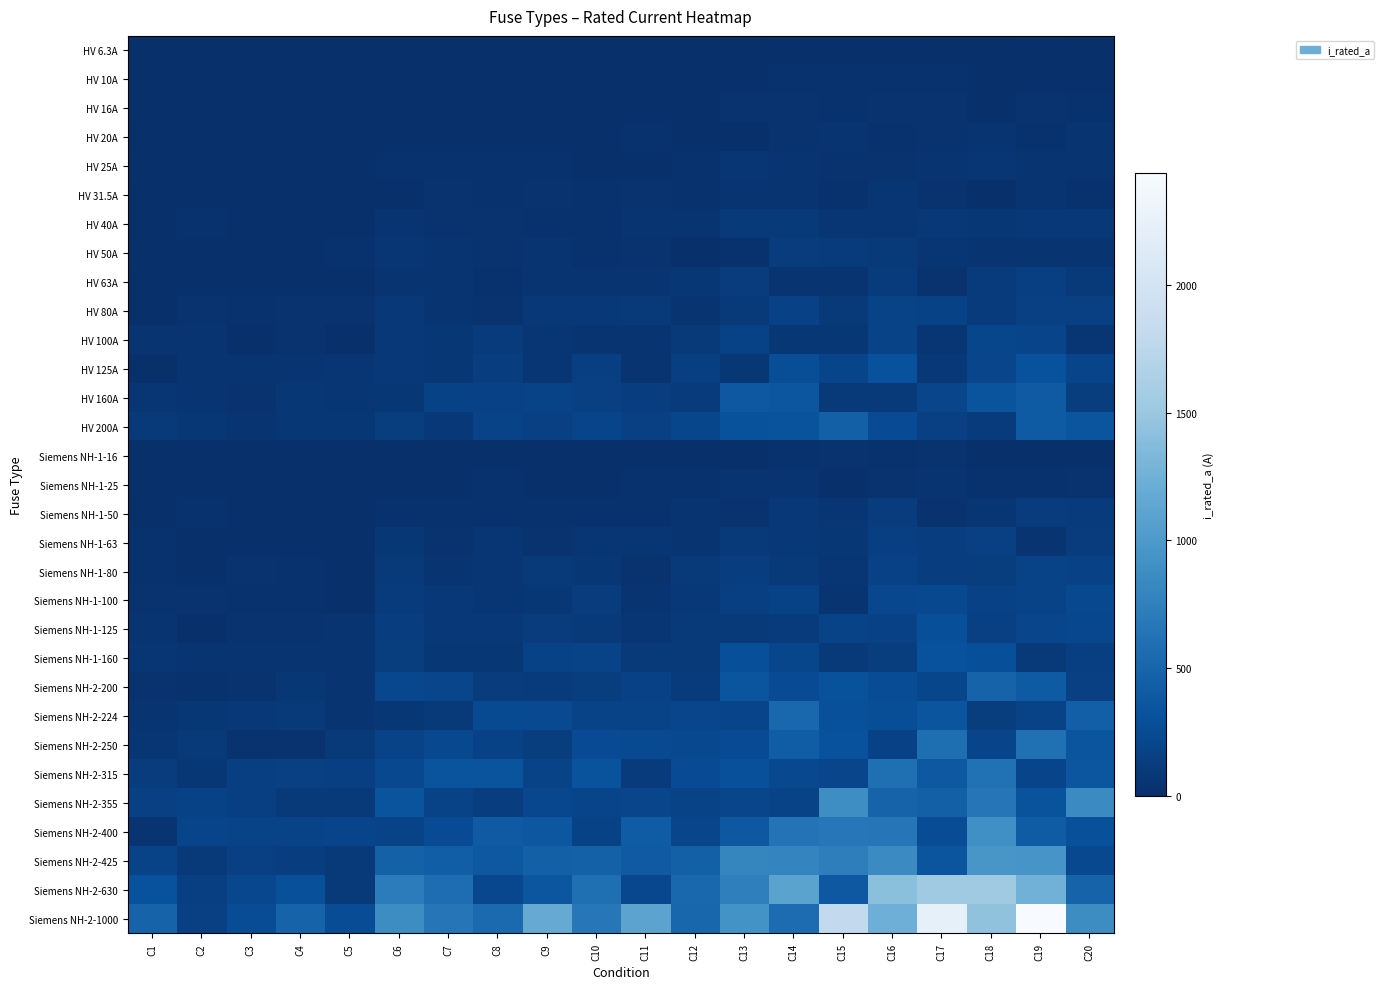

Reading right to left, list all the values displayed in this chart.

HV 6.3A: C20=8.7	C19=11.8	C18=4.4	C17=7.0	C16=13.3	C15=15.3	C14=15.1	C13=4.0	C12=2.9	C11=5.3	C10=2.2	C9=5.2	C8=4.8	C7=3.0	C6=6.3	C5=1.8	C4=1.6	C3=1.4	C2=1.0	C1=2.2
HV 10A: C20=7.3	C19=12.2	C18=6.5	C17=20.4	C16=19.6	C15=19.1	C14=21.3	C13=5.1	C12=4.8	C11=10.0	C10=11.9	C9=3.7	C8=10.2	C7=4.3	C6=7.9	C5=2.1	C4=2.4	C3=4.3	C2=2.1	C1=2.6
HV 16A: C20=25.3	C19=36.6	C18=14.0	C17=33.7	C16=35.9	C15=28.3	C14=33.9	C13=37.8	C12=7.1	C11=9.0	C10=5.9	C9=8.1	C8=15.7	C7=10.7	C6=8.4	C5=7.4	C4=4.9	C3=3.6	C2=5.7	C1=1.8
HV 20A: C20=39.1	C19=19.5	C18=40.5	C17=36.9	C16=19.7	C15=49.4	C14=29.6	C13=15.8	C12=10.3	C11=22.3	C10=11.0	C9=6.9	C8=15.0	C7=17.0	C6=6.7	C5=4.3	C4=4.4	C3=6.0	C2=4.0	C1=9.7
HV 25A: C20=51.5	C19=56.9	C18=57.4	C17=48.8	C16=30.0	C15=29.5	C14=44.2	C13=57.5	C12=27.7	C11=9.6	C10=12.9	C9=19.4	C8=20.0	C7=25.9	C6=22.3	C5=5.1	C4=11.3	C3=11.7	C2=3.6	C1=5.9
HV 31.5A: C20=26.9	C19=56.4	C18=17.3	C17=33.4	C16=61.3	C15=28.1	C14=46.8	C13=52.1	C12=23.7	C11=32.0	C10=27.3	C9=34.7	C8=20.6	C7=37.0	C6=16.4	C5=6.5	C4=7.8	C3=4.3	C2=10.3	C1=11.4
HV 40A: C20=83.7	C19=76.2	C18=72.0	C17=83.9	C16=60.1	C15=60.9	C14=93.1	C13=89.4	C12=41.2	C11=41.1	C10=22.6	C9=24.9	C8=37.3	C7=37.1	C6=38.7	C5=18.0	C4=12.3	C3=6.2	C2=19.8	C1=13.8
HV 50A: C20=50.0	C19=40.6	C18=42.3	C17=65.9	C16=94.6	C15=108.6	C14=121.3	C13=27.5	C12=18.5	C11=34.8	C10=27.2	C9=50.8	C8=29.5	C7=38.2	C6=58.9	C5=19.5	C4=17.7	C3=15.8	C2=15.6	C1=6.0
HV 63A: C20=104.0	C19=150.0	C18=105.3	C17=34.8	C16=112.4	C15=40.4	C14=52.0	C13=114.5	C12=67.5	C11=47.4	C10=54.4	C9=40.1	C8=21.5	C7=54.9	C6=53.8	C5=16.3	C4=17.2	C3=10.7	C2=18.2	C1=18.7
HV 80A: C20=160.7	C19=160.1	C18=108.6	C17=177.3	C16=188.9	C15=94.5	C14=164.2	C13=99.5	C12=53.7	C11=95.3	C10=82.1	C9=78.0	C8=36.8	C7=44.3	C6=81.9	C5=31.5	C4=36.1	C3=28.1	C2=30.3	C1=11.8
HV 100A: C20=66.3	C19=191.2	C18=214.4	C17=64.6	C16=190.2	C15=66.8	C14=70.2	C13=173.6	C12=98.5	C11=42.9	C10=40.5	C9=61.6	C8=109.9	C7=69.7	C6=79.5	C5=12.3	C4=29.8	C3=13.6	C2=41.6	C1=41.7
HV 125A: C20=193.3	C19=304.8	C18=201.0	C17=80.9	C16=310.7	C15=194.4	C14=285.3	C13=73.3	C12=146.6	C11=38.9	C10=145.9	C9=62.7	C8=135.2	C7=69.6	C6=79.7	C5=60.6	C4=41.7	C3=49.8	C2=45.0	C1=18.4
HV 160A: C20=128.1	C19=395.9	C18=339.4	C17=200.5	C16=88.4	C15=94.5	C14=357.1	C13=378.5	C12=108.2	C11=136.3	C10=152.5	C9=184.8	C8=166.4	C7=179.2	C6=71.4	C5=59.8	C4=68.1	C3=35.8	C2=50.3	C1=60.7
HV 200A: C20=348.1	C19=402.1	C18=111.5	C17=153.6	C16=261.4	C15=450.7	C14=324.4	C13=320.8	C12=213.4	C11=153.6	C10=199.0	C9=153.7	C8=180.9	C7=80.4	C6=124.5	C5=69.5	C4=73.7	C3=38.3	C2=68.5	C1=96.3
Siemens NH-1-16: C20=9.3	C19=14.2	C18=13.5	C17=29.4	C16=23.2	C15=36.7	C14=19.1	C13=13.8	C12=14.0	C11=6.8	C10=7.0	C9=6.6	C8=6.7	C7=5.9	C6=8.3	C5=5.7	C4=3.7	C3=4.8	C2=7.9	C1=4.5
Siemens NH-1-25: C20=31.4	C19=26.0	C18=24.6	C17=39.1	C16=34.9	C15=17.9	C14=39.1	C13=38.1	C12=27.6	C11=23.6	C10=13.2	C9=8.3	C8=24.3	C7=17.9	C6=15.8	C5=8.7	C4=7.3	C3=6.2	C2=4.6	C1=4.3
Siemens NH-1-50: C20=111.6	C19=121.9	C18=64.8	C17=36.2	C16=123.2	C15=66.0	C14=77.5	C13=33.0	C12=55.4	C11=22.8	C10=27.8	C9=23.4	C8=22.2	C7=26.1	C6=21.9	C5=7.0	C4=9.7	C3=17.1	C2=24.7	C1=12.1
Siemens NH-1-63: C20=123.6	C19=47.2	C18=153.1	C17=136.2	C16=148.6	C15=75.5	C14=83.4	C13=90.9	C12=52.7	C11=62.0	C10=57.5	C9=33.3	C8=64.8	C7=37.2	C6=75.0	C5=7.9	C4=9.7	C3=14.8	C2=7.6	C1=19.7
Siemens NH-1-80: C20=166.2	C19=183.0	C18=125.4	C17=139.2	C16=167.0	C15=62.3	C14=93.6	C13=140.4	C12=91.7	C11=32.4	C10=68.9	C9=89.3	C8=63.1	C7=51.6	C6=88.8	C5=15.4	C4=24.1	C3=31.9	C2=17.6	C1=22.8
Siemens NH-1-100: C20=234.5	C19=189.3	C18=163.0	C17=236.4	C16=224.4	C15=53.6	C14=172.3	C13=151.2	C12=82.8	C11=43.8	C10=115.3	C9=71.6	C8=66.1	C7=82.5	C6=111.8	C5=17.3	C4=23.8	C3=20.1	C2=31.7	C1=37.8
Siemens NH-1-125: C20=220.6	C19=207.6	C18=153.1	C17=291.2	C16=167.2	C15=187.1	C14=106.6	C13=97.7	C12=88.4	C11=62.8	C10=88.4	C9=120.5	C8=76.5	C7=76.5	C6=141.0	C5=39.4	C4=32.4	C3=29.2	C2=12.7	C1=52.6
Siemens NH-1-160: C20=151.0	C19=88.7	C18=290.9	C17=309.1	C16=130.0	C15=88.1	C14=210.8	C13=286.1	C12=87.0	C11=101.8	C10=184.2	C9=172.1	C8=74.2	C7=70.4	C6=128.6	C5=41.6	C4=44.2	C3=49.6	C2=45.0	C1=65.6
Siemens NH-2-200: C20=156.0	C19=405.4	C18=479.4	C17=217.8	C16=274.5	C15=320.8	C14=263.8	C13=349.7	C12=108.3	C11=166.3	C10=128.3	C9=106.7	C8=121.5	C7=207.1	C6=220.7	C5=53.7	C4=66.6	C3=34.5	C2=22.1	C1=36.6
Siemens NH-2-224: C20=442.6	C19=186.5	C18=133.0	C17=344.5	C16=283.6	C15=299.6	C14=521.7	C13=190.6	C12=201.3	C11=188.3	C10=187.6	C9=243.4	C8=248.6	C7=94.8	C6=69.4	C5=40.9	C4=96.7	C3=80.8	C2=72.1	C1=47.0
Siemens NH-2-250: C20=348.0	C19=600.1	C18=193.4	C17=583.7	C16=170.8	C15=305.5	C14=420.1	C13=261.1	C12=231.3	C11=254.9	C10=259.3	C9=130.4	C8=172.8	C7=229.9	C6=186.5	C5=97.8	C4=32.5	C3=35.7	C2=102.1	C1=58.4
Siemens NH-2-315: C20=356.1	C19=198.7	C18=614.1	C17=371.6	C16=596.2	C15=206.0	C14=233.5	C13=302.4	C12=263.5	C11=105.0	C10=329.5	C9=185.0	C8=333.9	C7=338.9	C6=228.9	C5=150.5	C4=153.9	C3=148.0	C2=69.0	C1=119.4
Siemens NH-2-355: C20=852.0	C19=332.5	C18=660.0	C17=450.4	C16=481.2	C15=878.8	C14=190.2	C13=207.4	C12=181.1	C11=201.2	C10=198.3	C9=219.8	C8=141.8	C7=182.8	C6=342.2	C5=95.3	C4=94.8	C3=144.6	C2=175.2	C1=159.6
Siemens NH-2-400: C20=303.6	C19=412.5	C18=902.0	C17=273.2	C16=664.1	C15=674.4	C14=629.6	C13=379.1	C12=200.8	C11=413.7	C10=175.4	C9=370.6	C8=393.0	C7=262.6	C6=182.6	C5=199.2	C4=188.4	C3=181.4	C2=195.1	C1=49.3
Siemens NH-2-425: C20=237.4	C19=953.6	C18=961.2	C17=347.3	C16=852.3	C15=738.3	C14=790.6	C13=805.4	C12=447.7	C11=398.4	C10=459.2	C9=452.8	C8=379.4	C7=432.5	C6=463.6	C5=87.9	C4=138.7	C3=157.8	C2=101.6	C1=182.7
Siemens NH-2-630: C20=478.9	C19=1259.6	C18=1535.8	C17=1541.6	C16=1413.1	C15=372.6	C14=1097.4	C13=750.8	C12=519.1	C11=227.2	C10=590.5	C9=359.6	C8=227.5	C7=579.0	C6=720.4	C5=88.8	C4=297.9	C3=222.4	C2=149.2	C1=305.7
Siemens NH-2-1000: C20=871.1	C19=2436.4	C18=1446.4	C17=2228.7	C16=1237.1	C15=1803.3	C14=562.3	C13=926.2	C12=507.0	C11=1104.7	C10=668.4	C9=1185.6	C8=546.8	C7=657.8	C6=874.7	C5=267.9	C4=477.4	C3=272.9	C2=160.4	C1=480.3